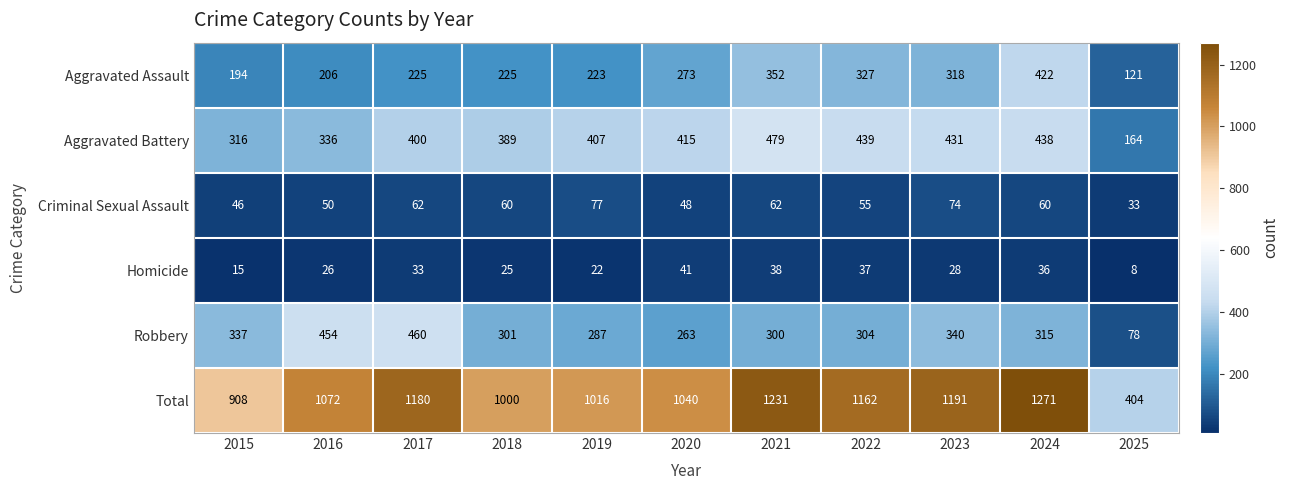

How many data points in Aggravated Battery are less than 407?

5